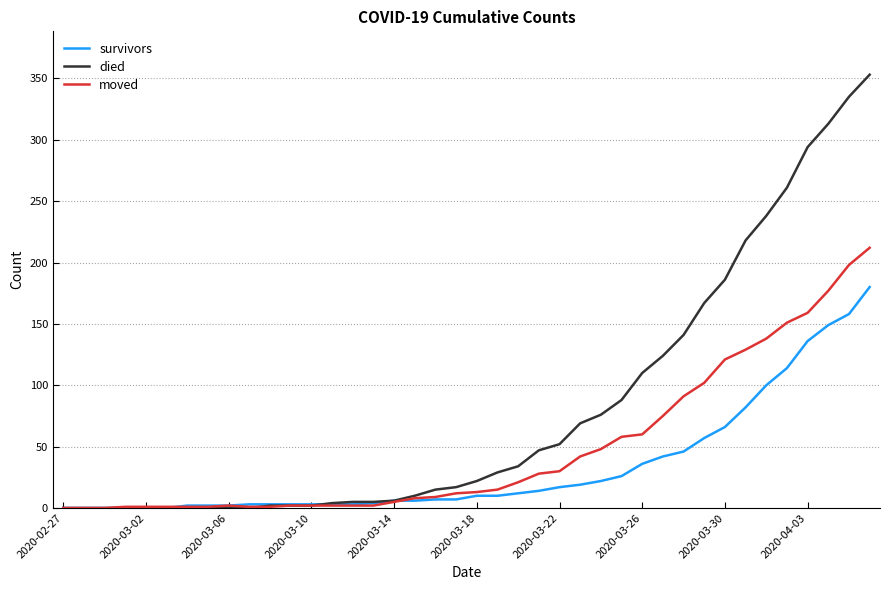

Which series has the largest total across all categories?

died